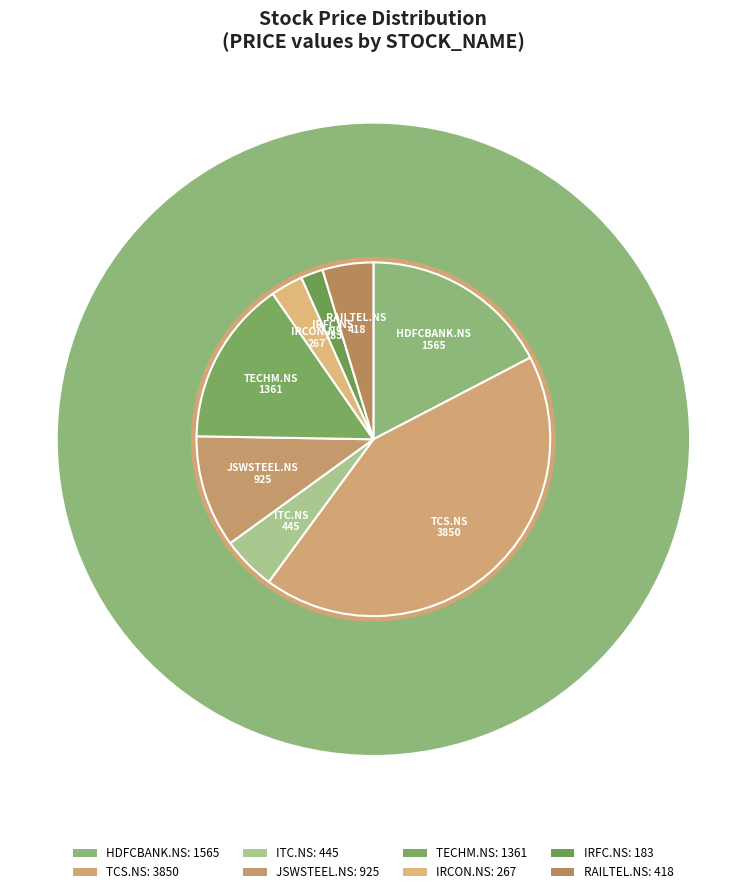

Is it true that IRCON.NS is 11% of the pie?

False